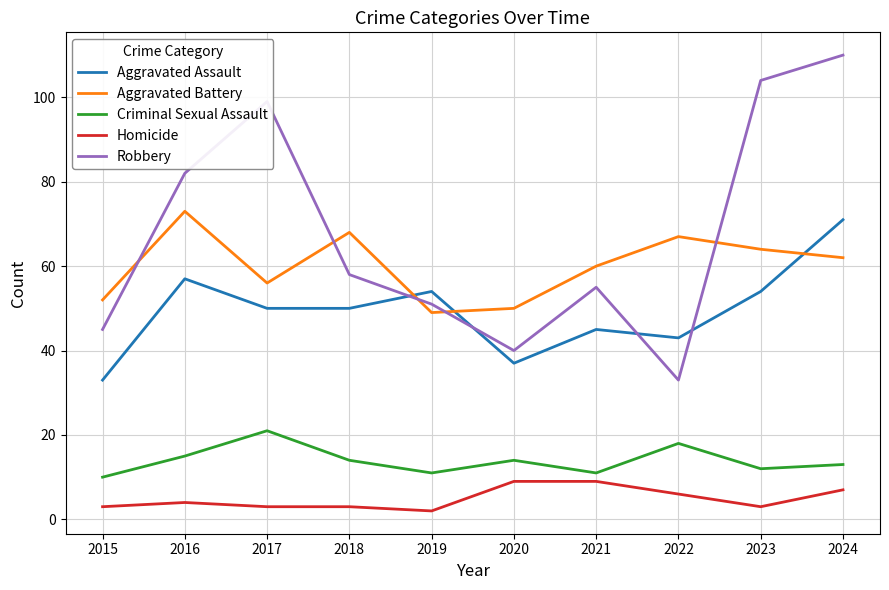

Which label corresponds to the smallest value in the chart?

2019